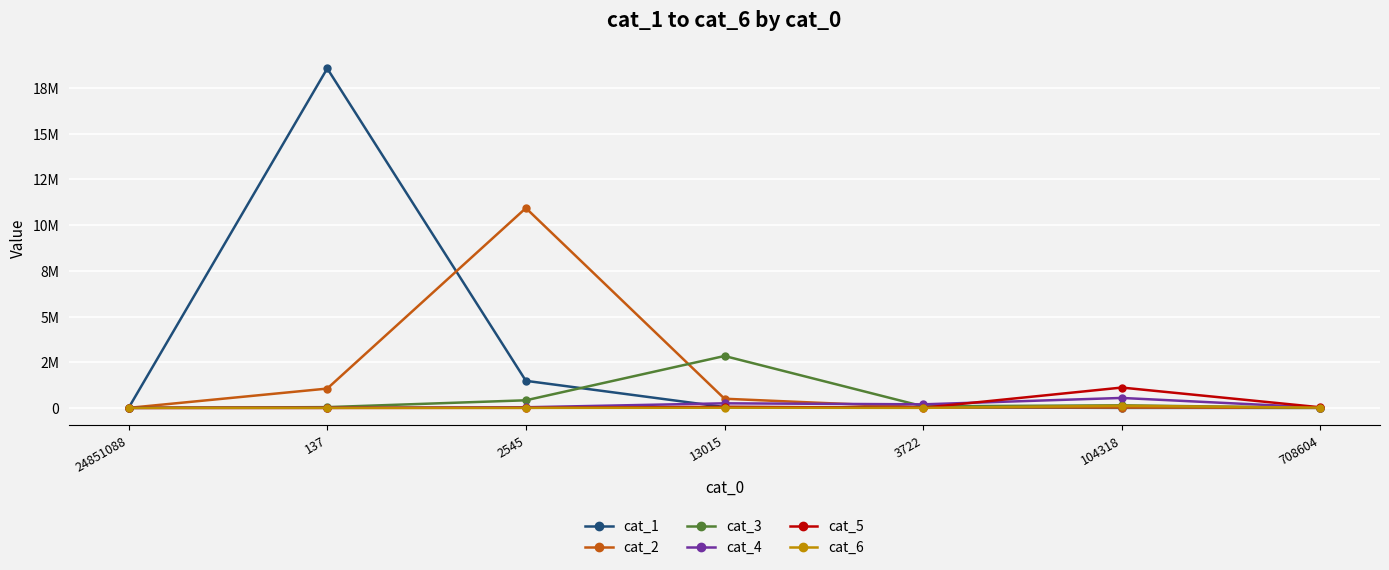

What is the spread (max minus min) of values at 2545?

10934578